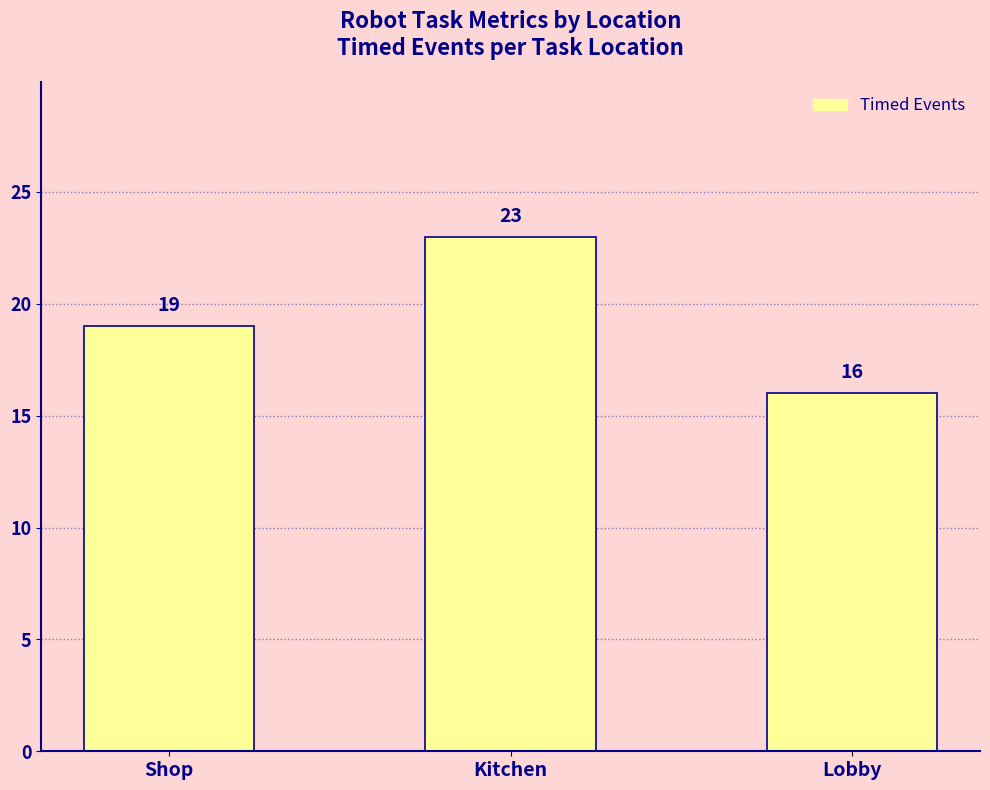

Rank the categories by value from lowest to highest.

Lobby, Shop, Kitchen